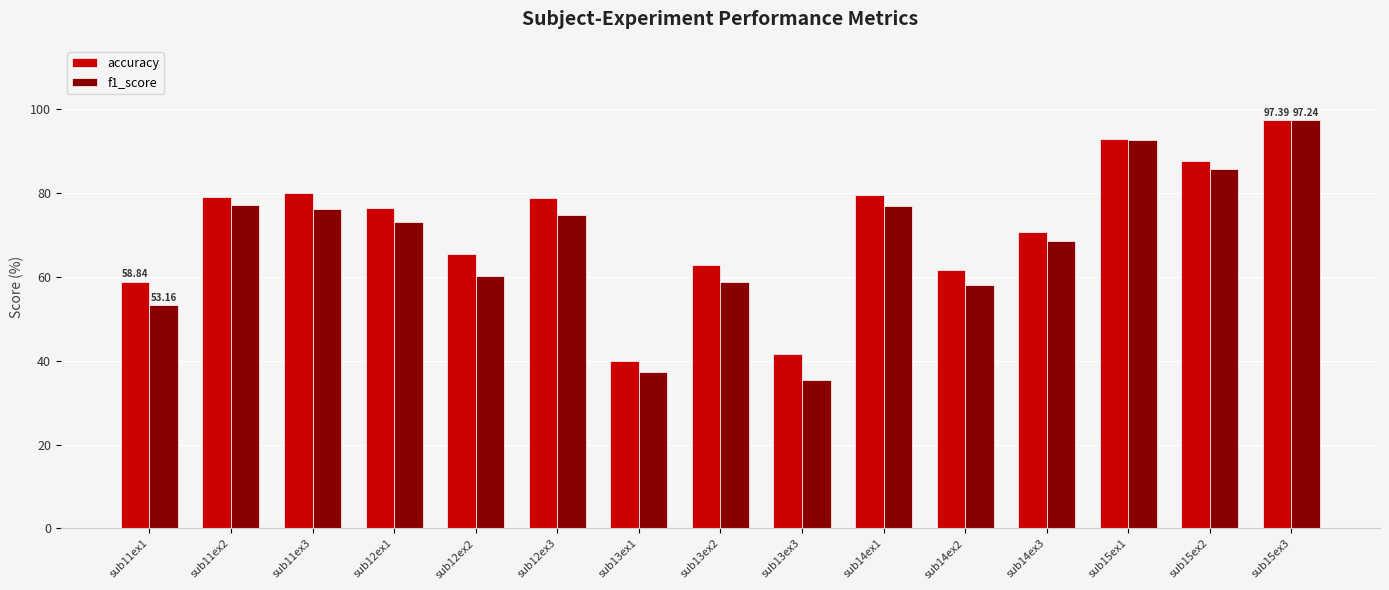

What is the average value of the accuracy series?

71.4